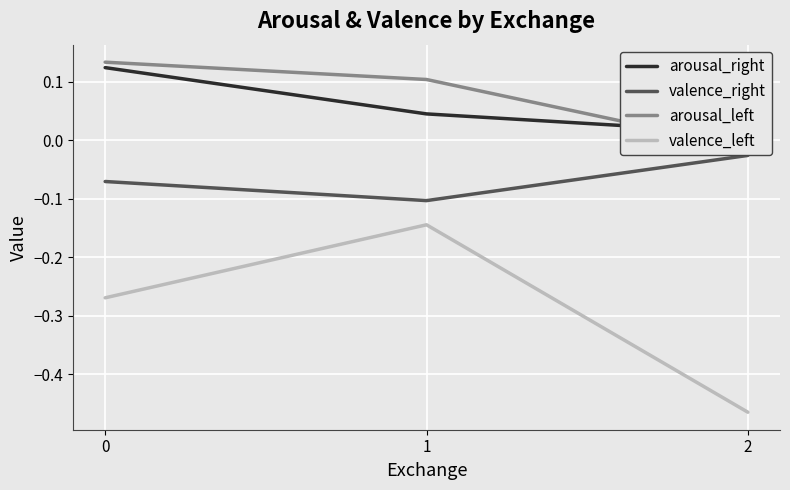

What is the approximate value of valence_left at 1?

-0.1